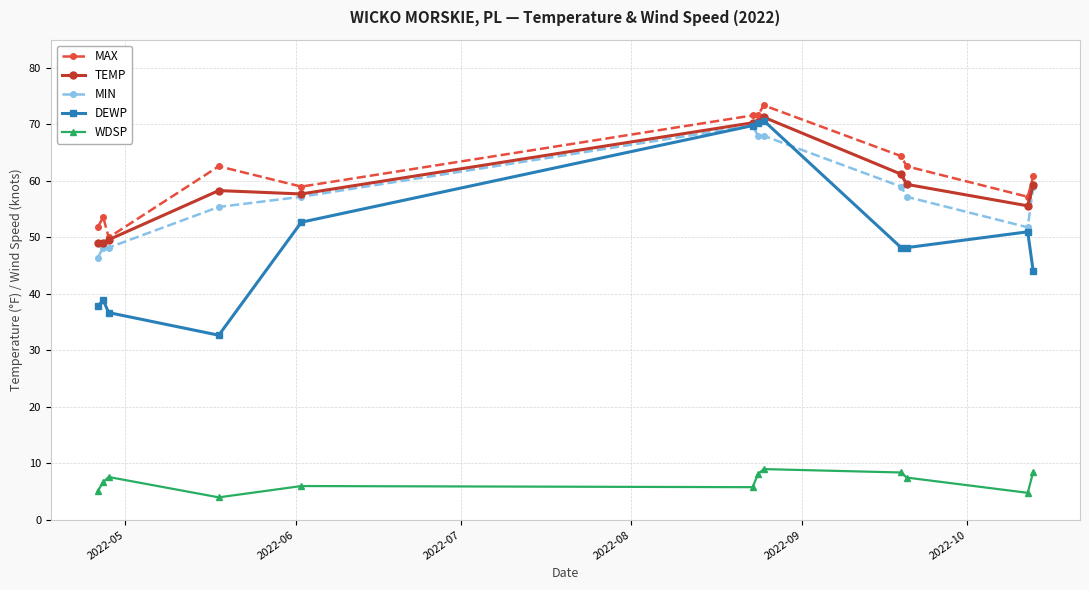

Which series has the widest spread of values?

DEWP